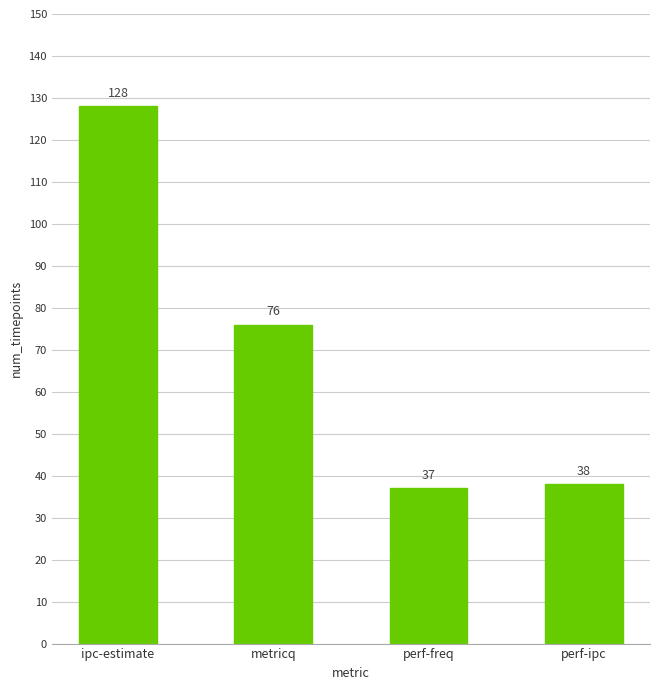

Rank the categories by value from lowest to highest.

perf-freq, perf-ipc, metricq, ipc-estimate